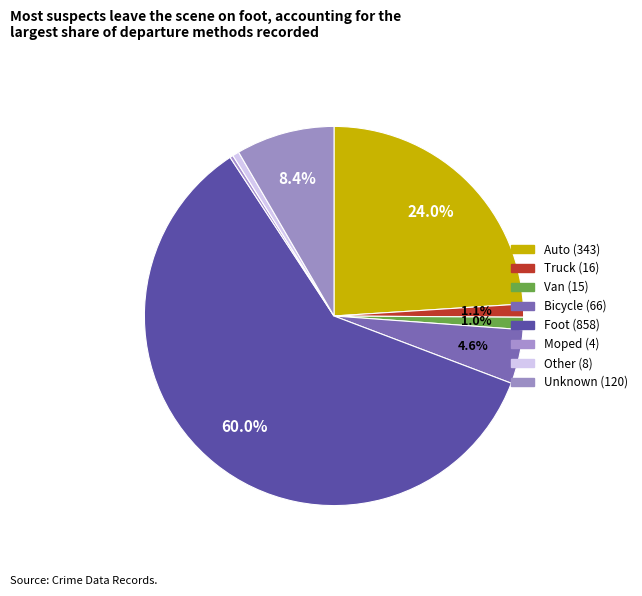

What percentage is NOT represented by Van?

99.0%